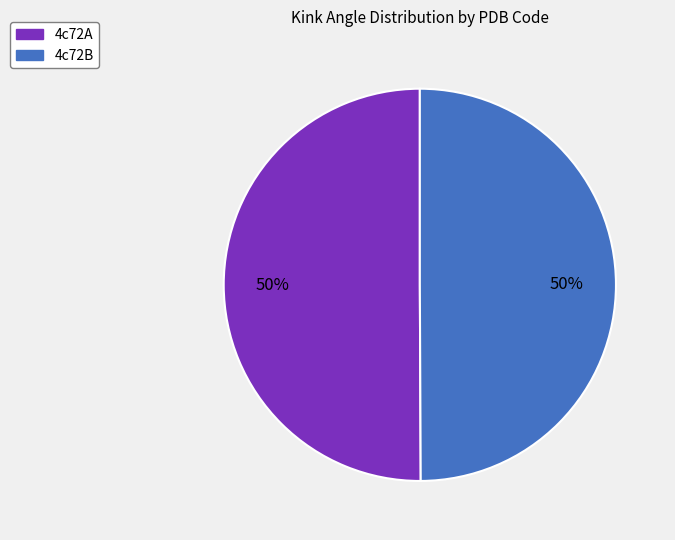

Is the sum of 4c72B and 4c72A greater than half?

Yes